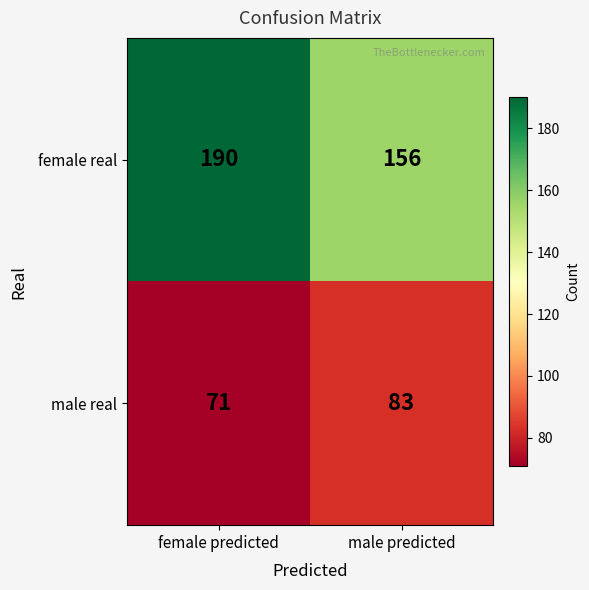

What is the difference between the highest and lowest values at male predicted?

73